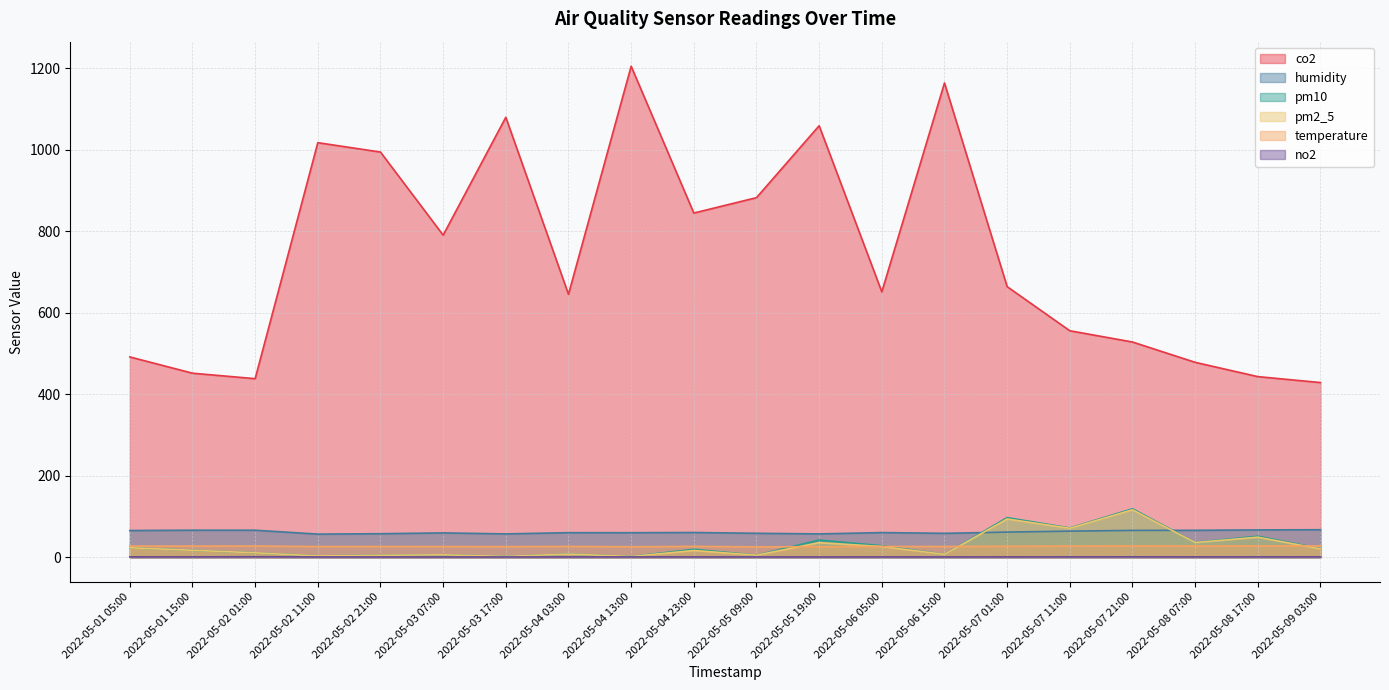

What value does the no2 series have at 2022-05-06 15:00?

0.7